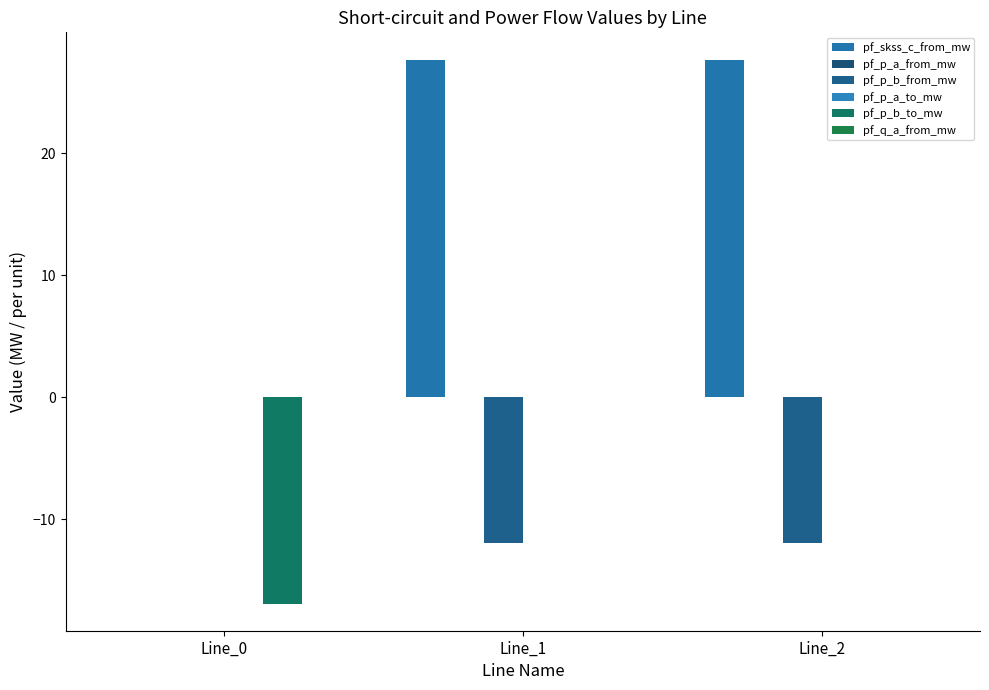

How many distinct data groups are displayed?

6